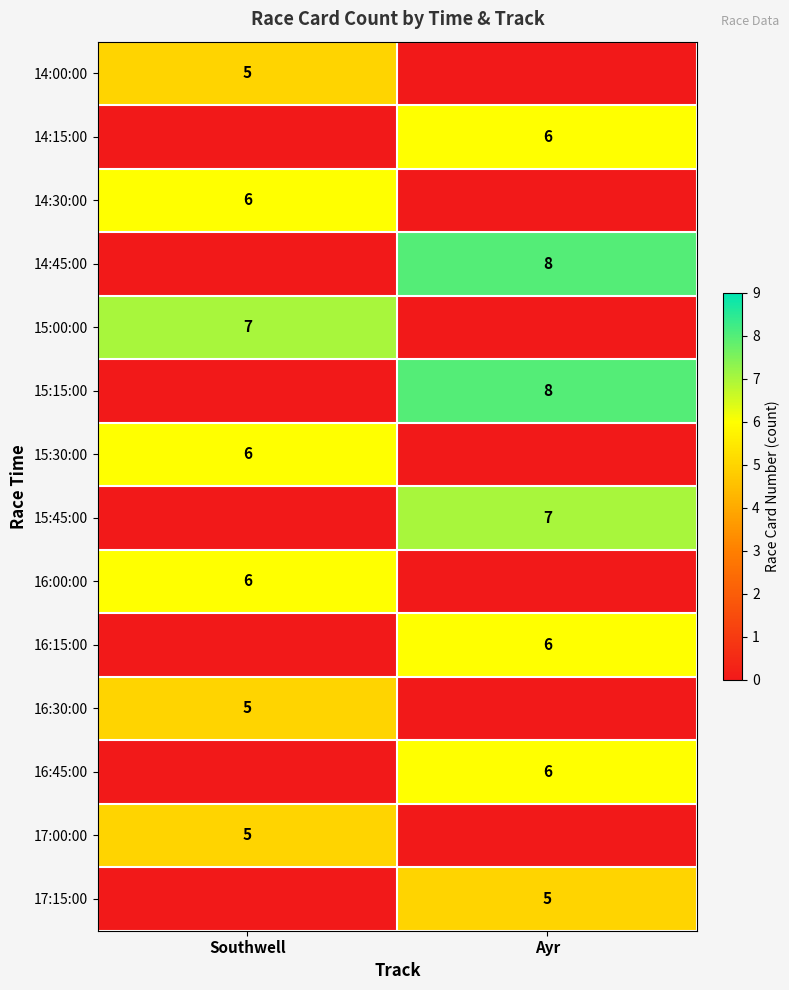

What is the difference between the highest and lowest values at Ayr?

8